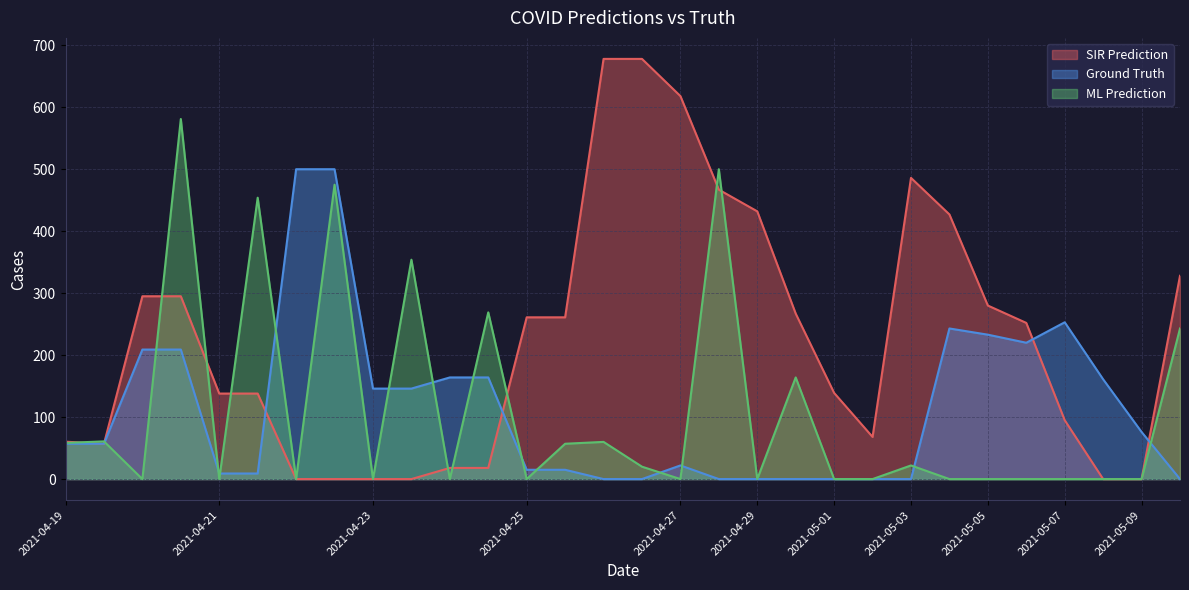

What is the difference between the highest and lowest values at 2021-04-24?

164.0